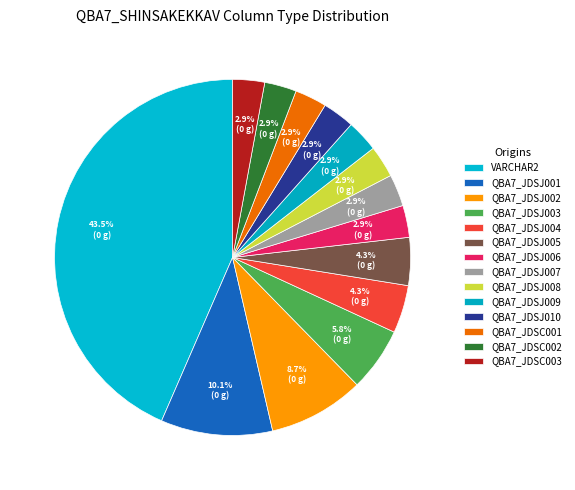

How many slices are in this pie chart?

14